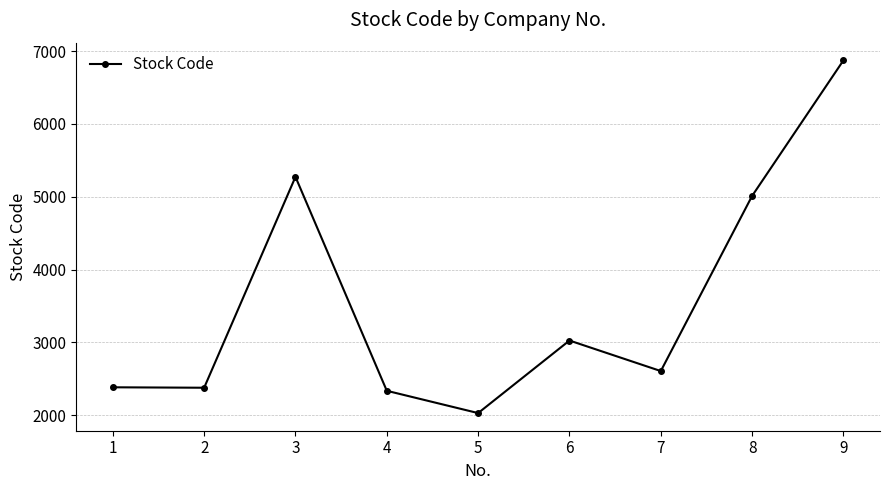

What is the sum of the values at 4 and 7?

4945